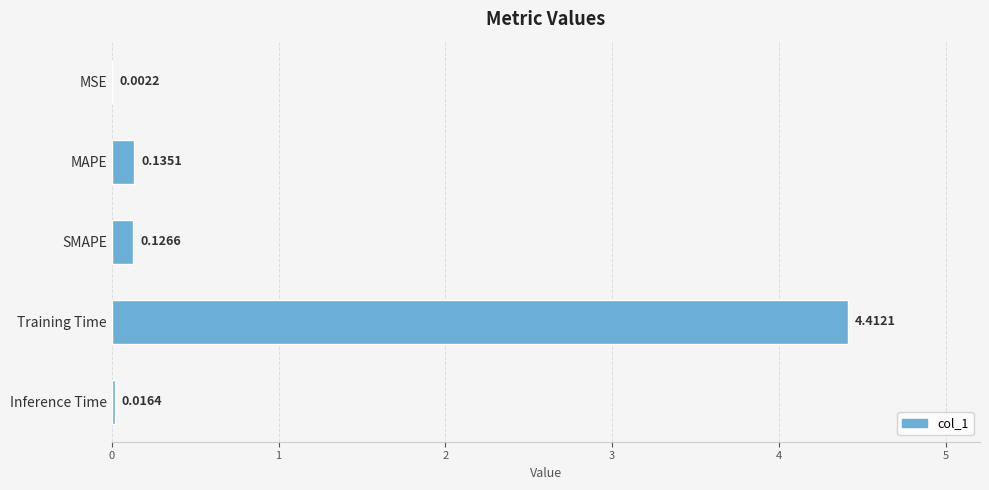

What is the maximum value shown in the chart?

4.4